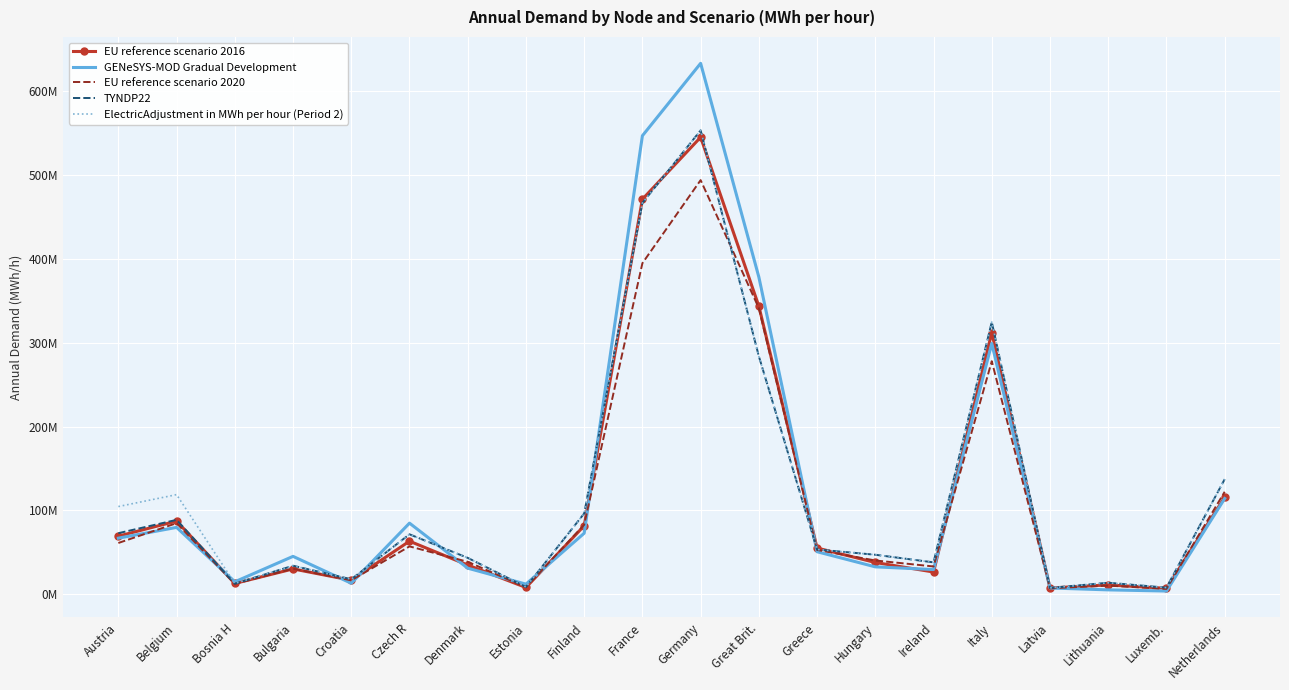

What is the highest value of the GENeSYS-MOD Gradual Development series?

633.4